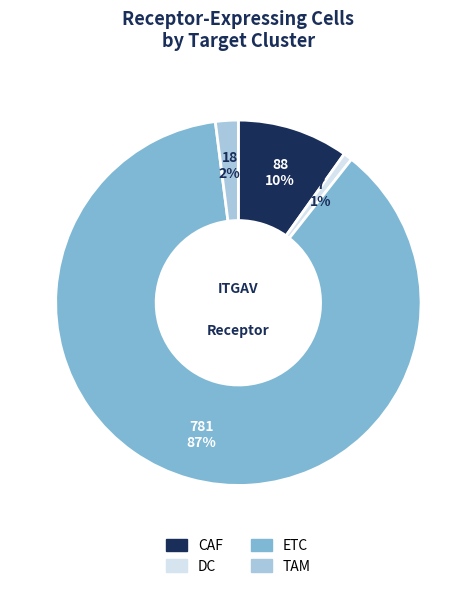

To the nearest percent, what is the average slice percentage?

25%